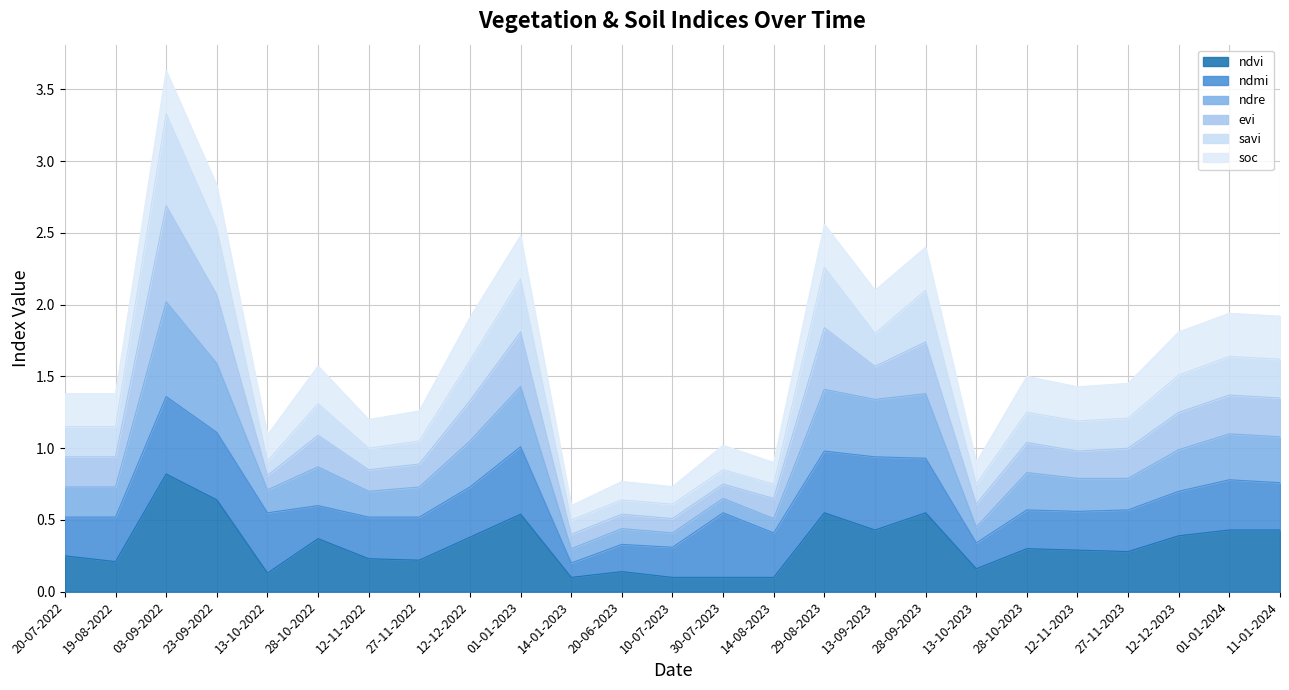

What is the total value across all series at 30-07-2023?

1.0